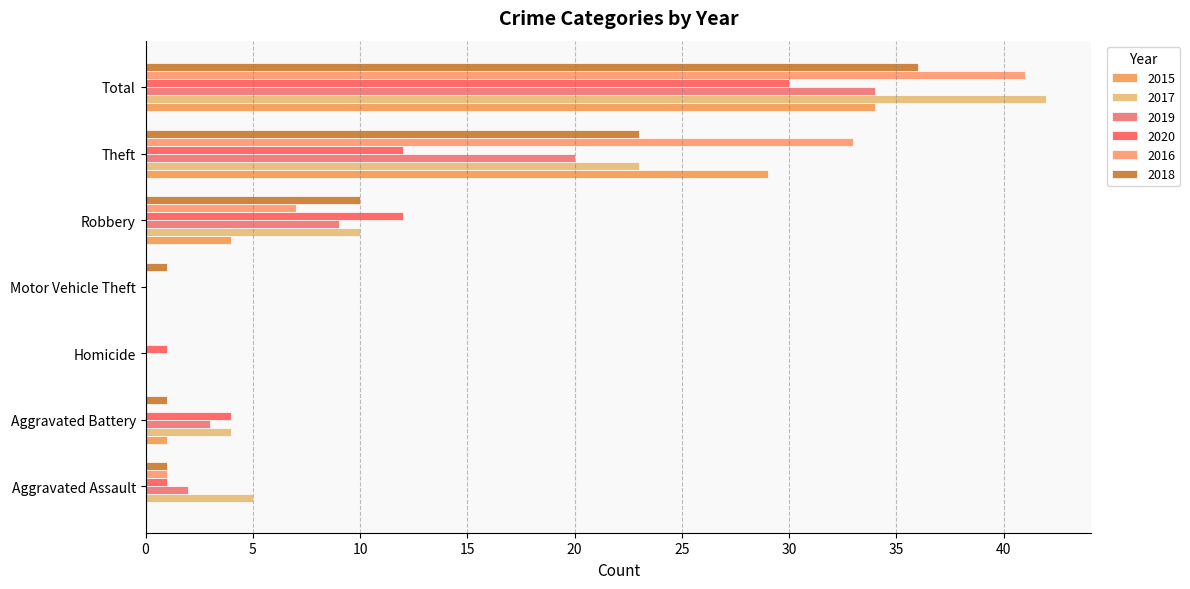

What is the greatest value displayed?

42